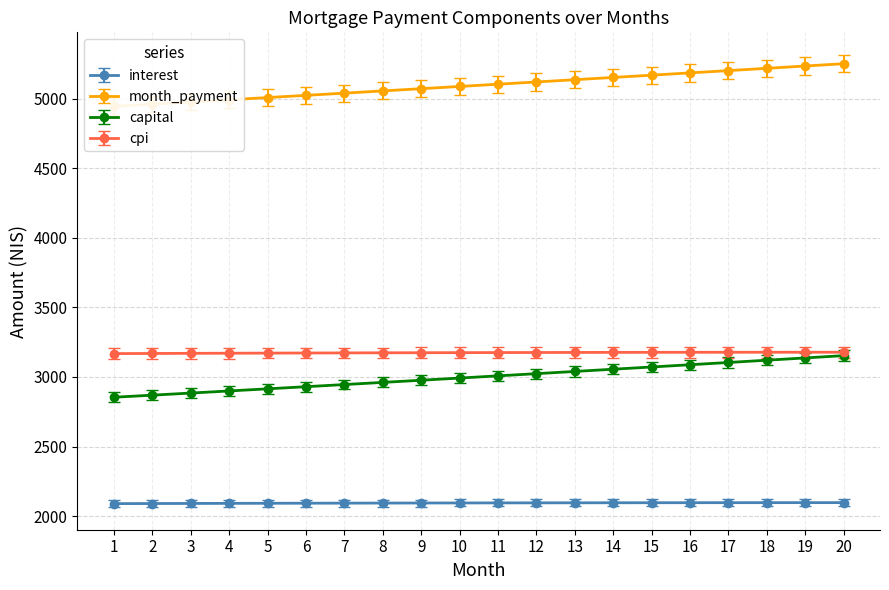

True or false: month_payment has more than 2 points higher than both neighbors.

False